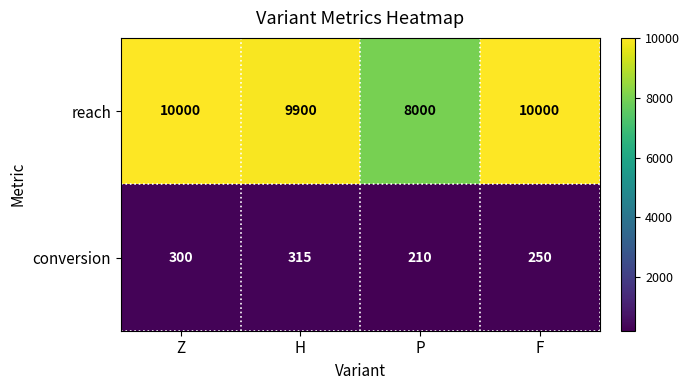

At how many categories does at least one series exceed 8871?

3